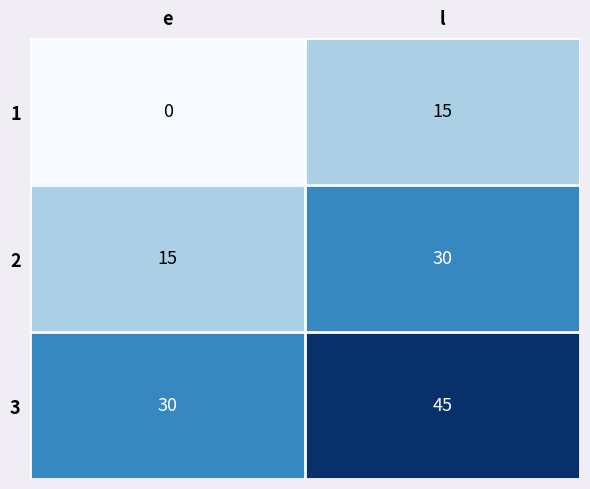

What is the spread (max minus min) of values at e?

30